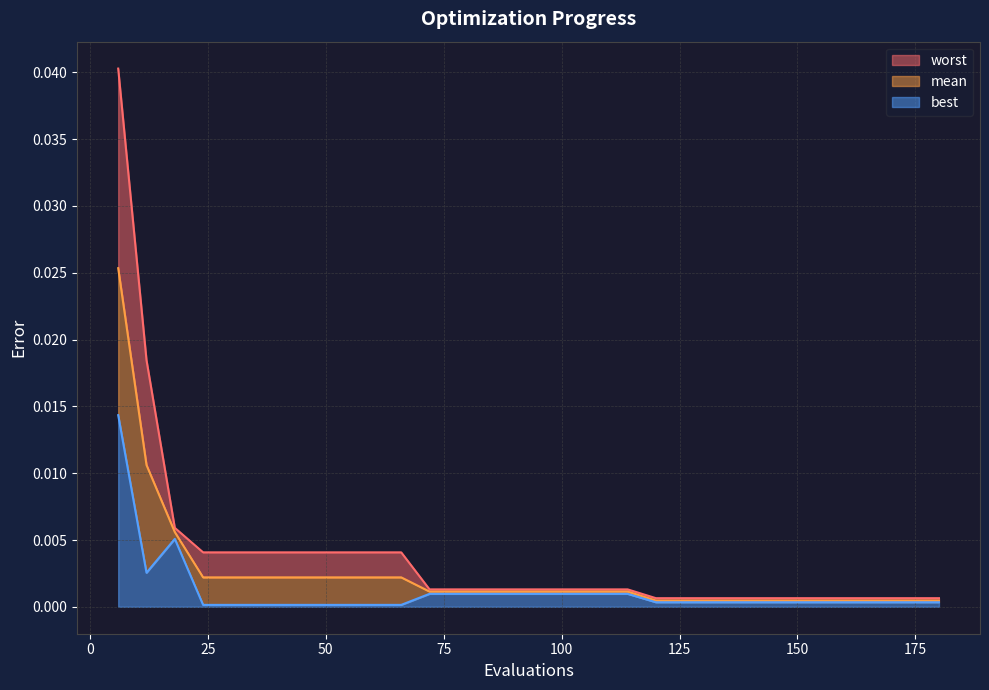

True or false: best has a value of 0.0 at 174.

False